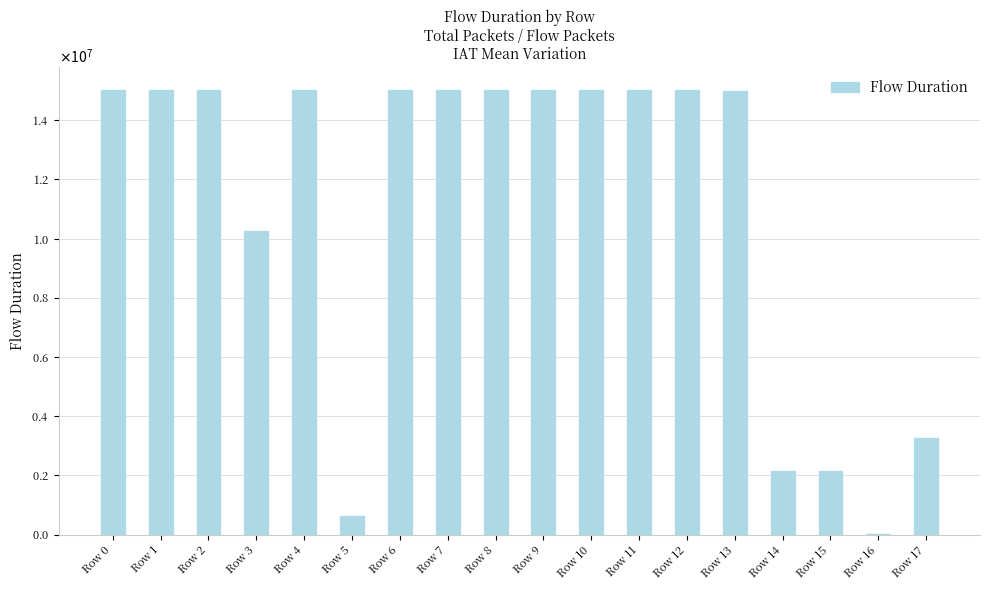

Is it true that the value at Row 17 is 5670192?

False